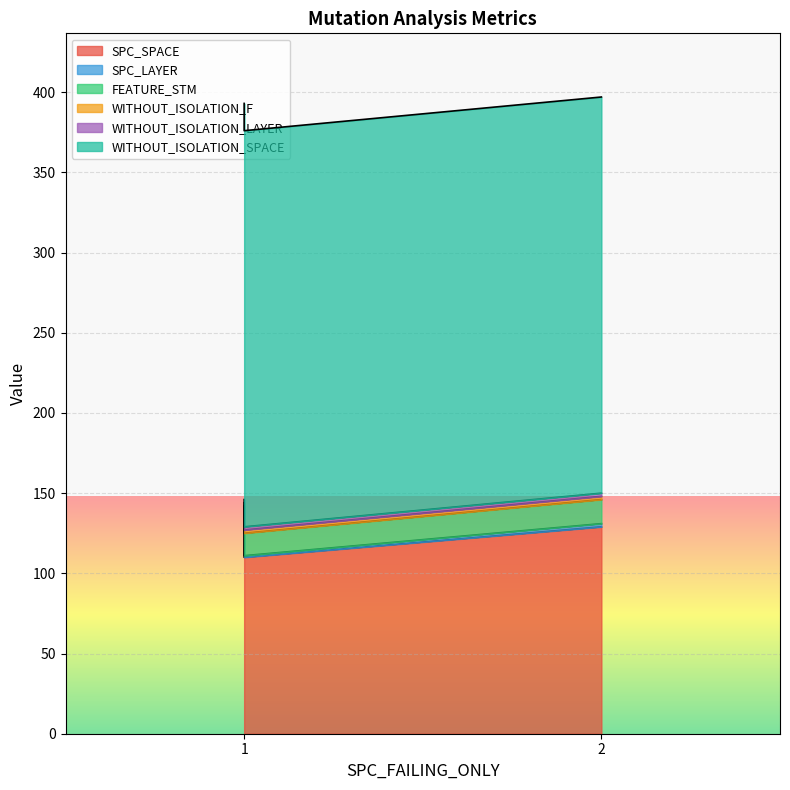

What is the value of the WITHOUT_ISOLATION_SPACE point at the 1st from the left?

247